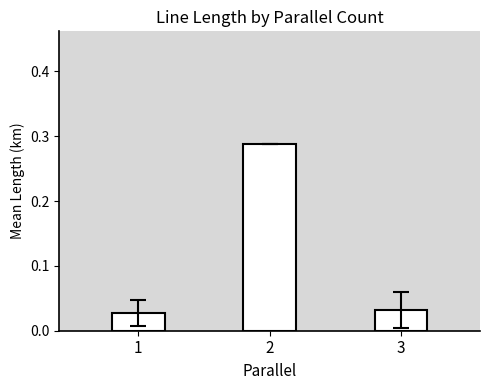

Rank the categories by value from lowest to highest.

1, 3, 2